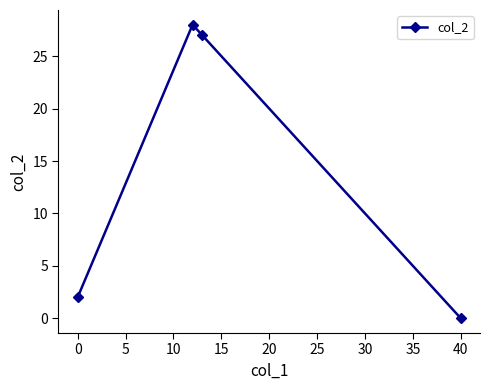

What is the maximum value shown in the chart?

28